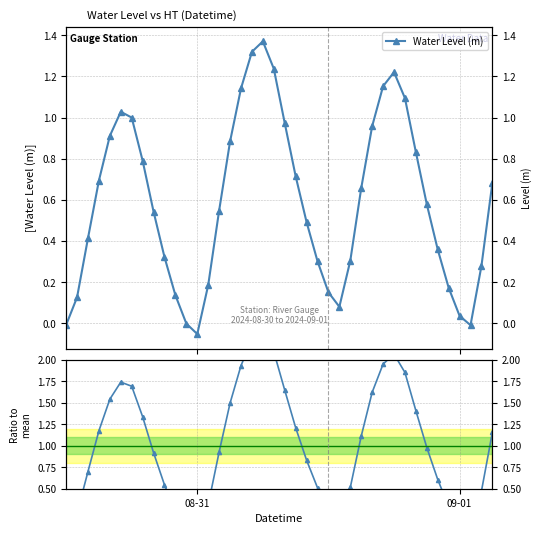

Is this an area chart (filled region under the line)?

No